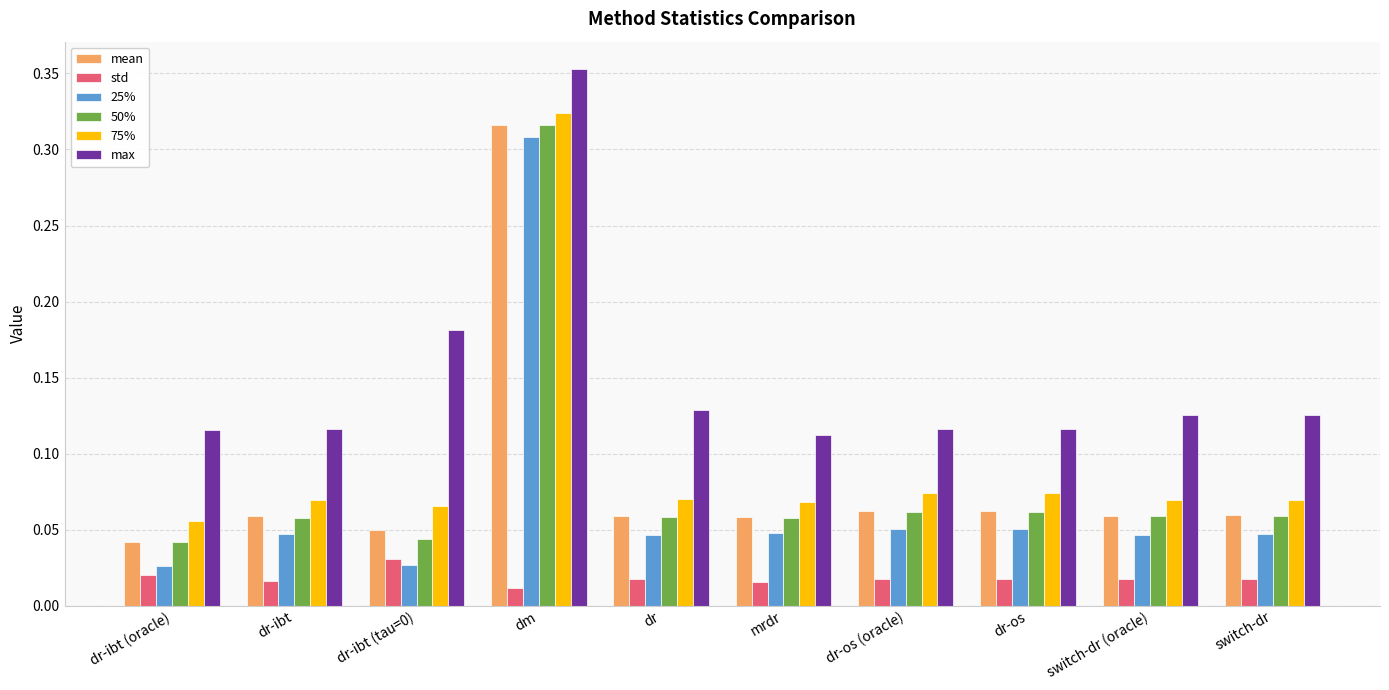

What is the label of the 10th bar from the left?

switch-dr